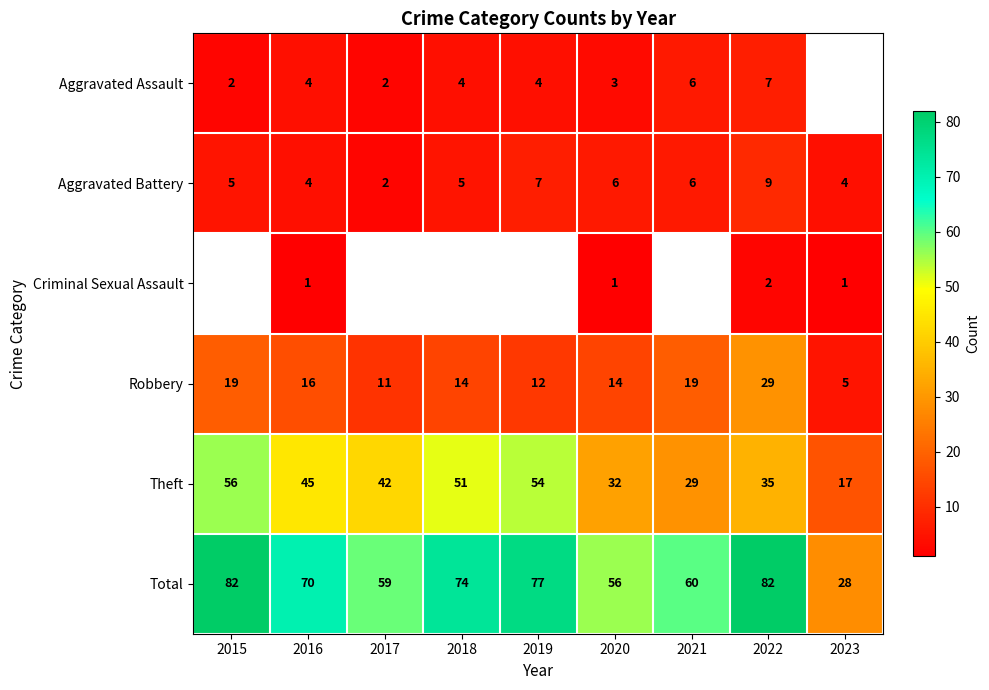

List the labels in order of Theft value, largest first.

2015, 2019, 2018, 2016, 2017, 2022, 2020, 2021, 2023